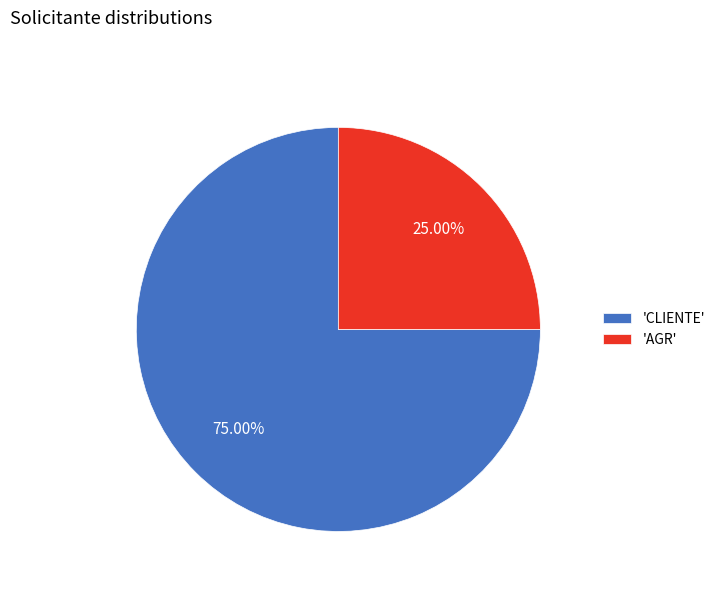

Combined, do 'AGR' and 'CLIENTE' account for over 50%?

Yes